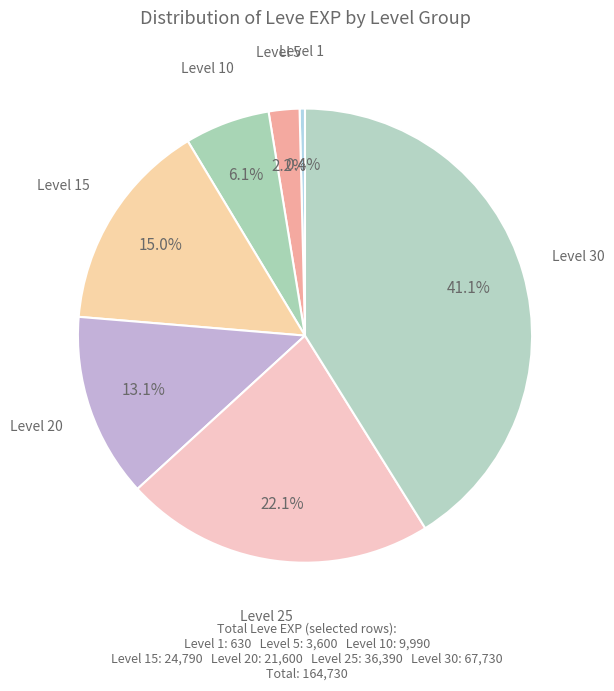

What percentage is the Level 25 slice, to the nearest percent?

22%